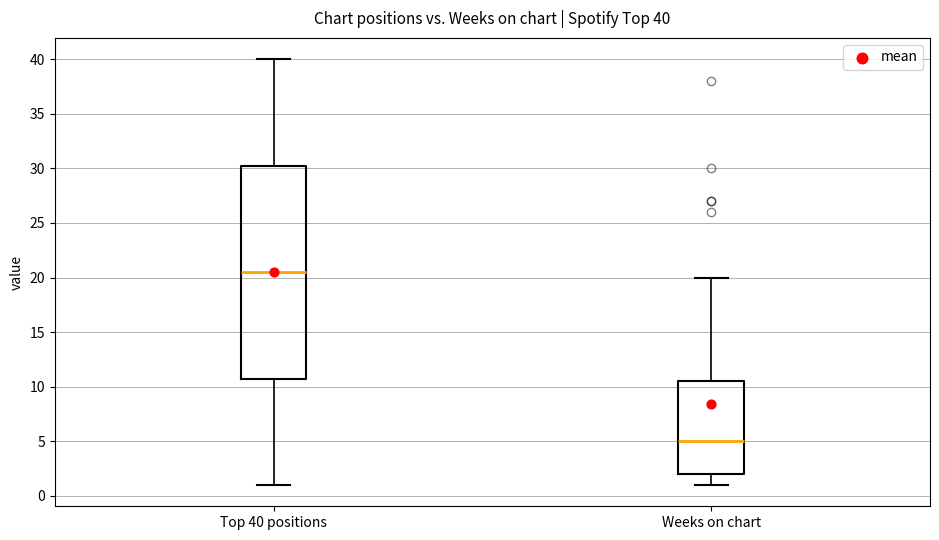

Which box's median line is the lowest?

Weeks on chart